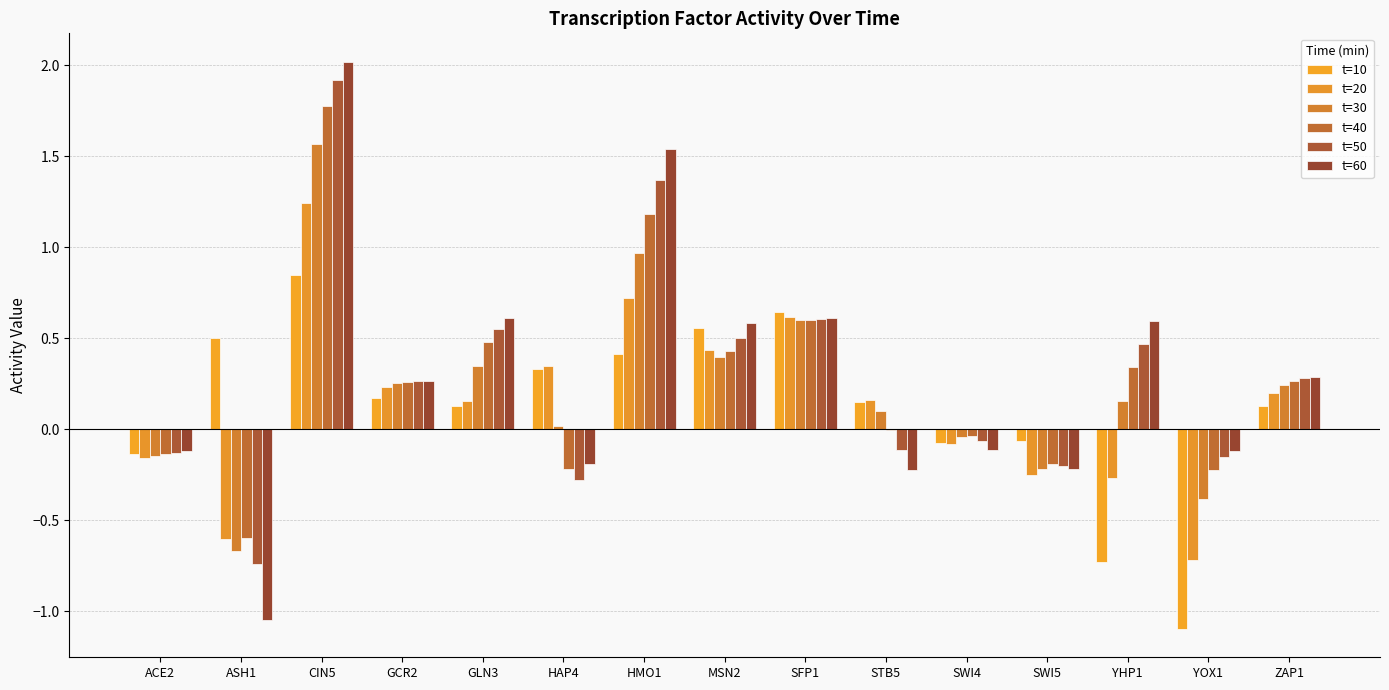

How many distinct data groups are displayed?

6